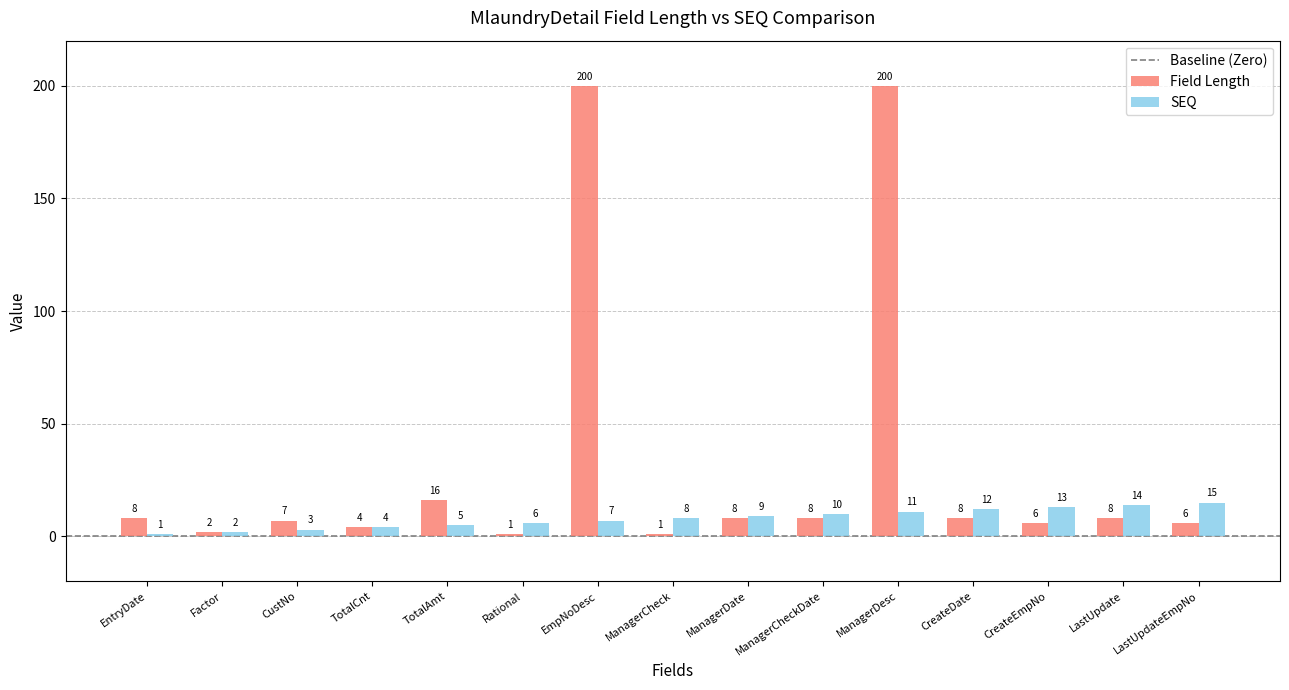

Which category has the lowest value in the SEQ series?

EntryDate